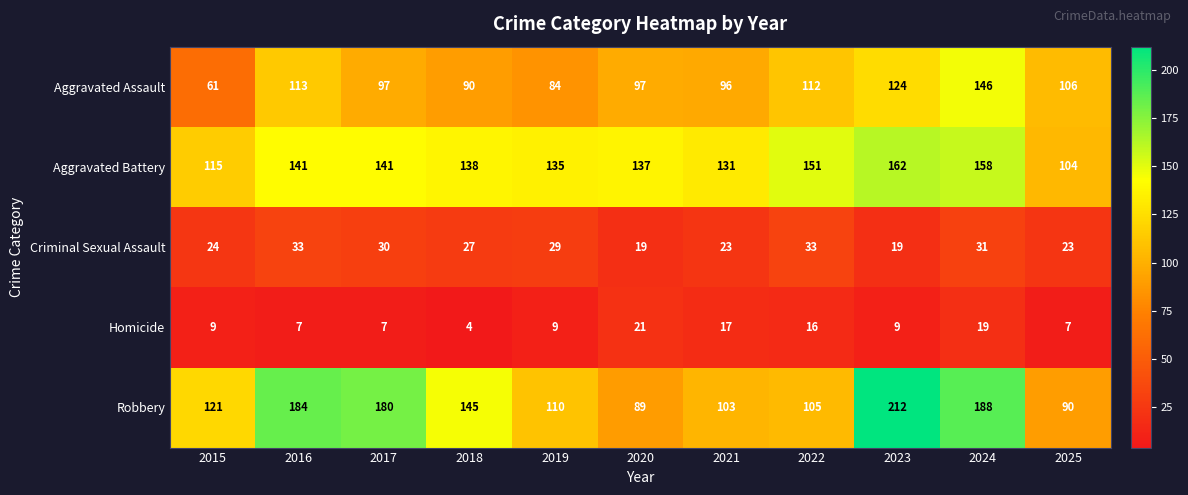

What is the approximate value of Criminal Sexual Assault at 2022, to the nearest 10?

30